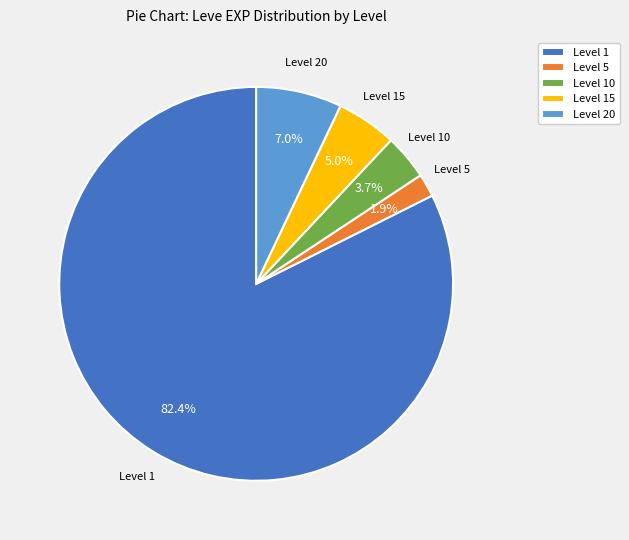

What portion of the pie excludes Level 10?

96.3%